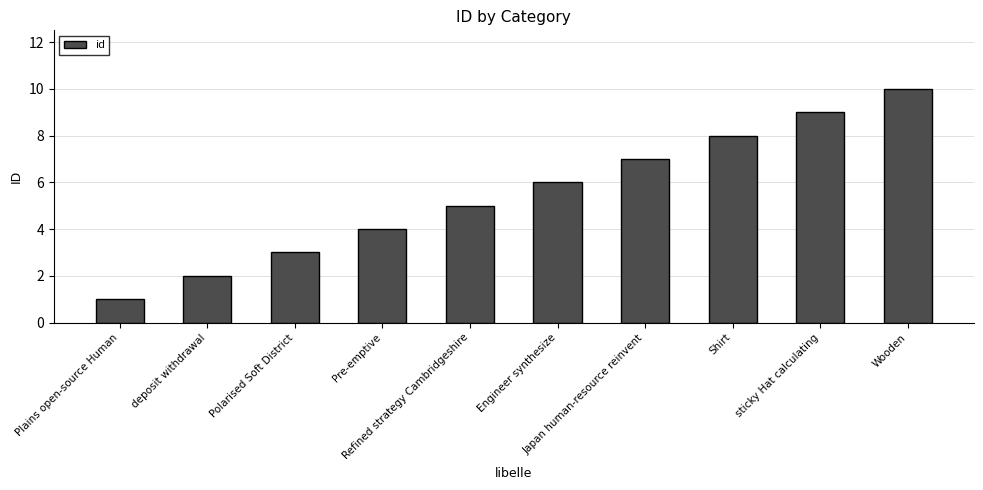

How many values are below 6?

5